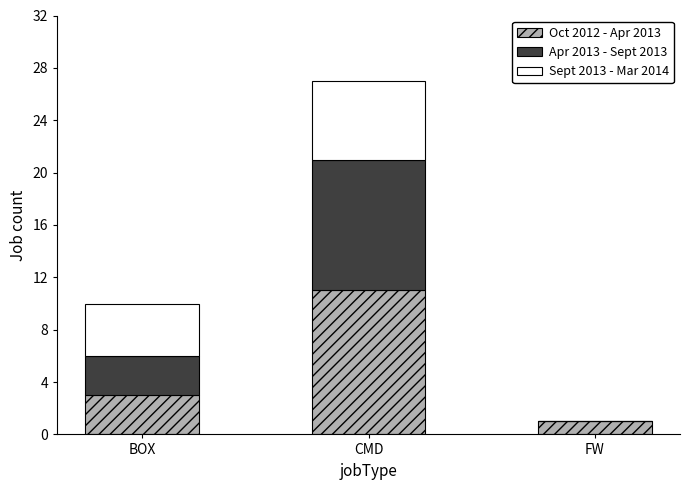

Reading left to right, what are the values for Oct 2012 - Apr 2013?

BOX=3	CMD=11	FW=1